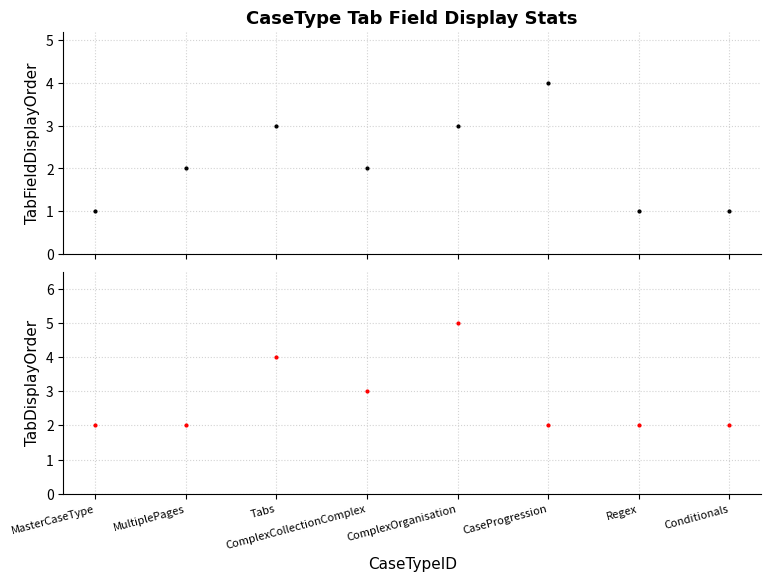

What position from the right is MultiplePages?

7